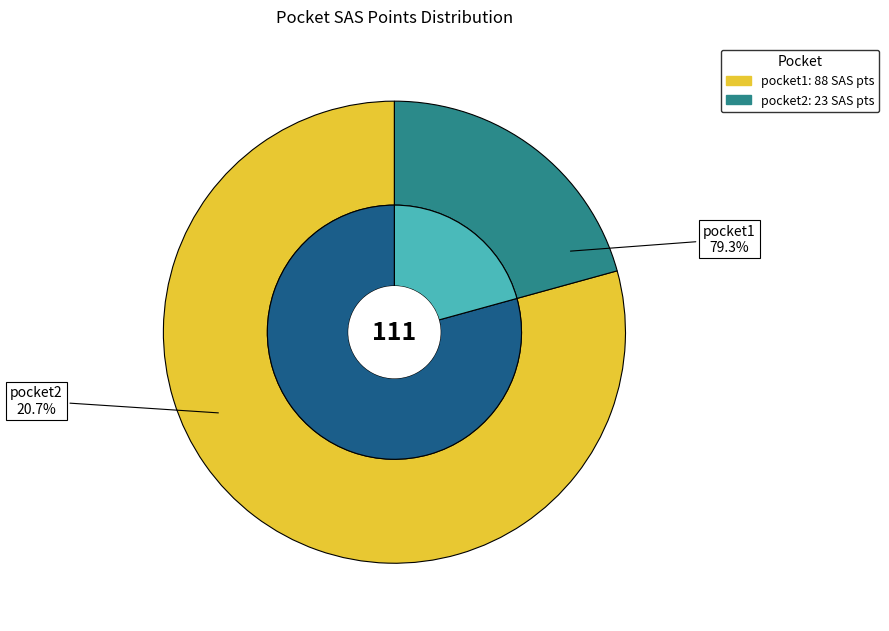

Rank the categories by value from highest to lowest.

pocket1, pocket2